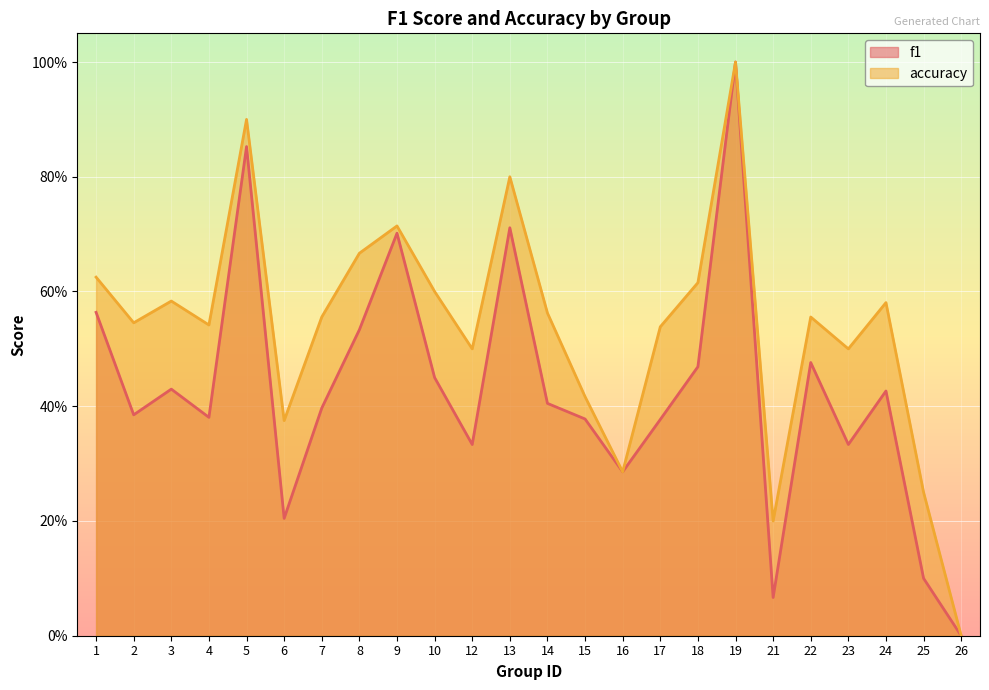

Which series changed the most between 16 and 21?

f1